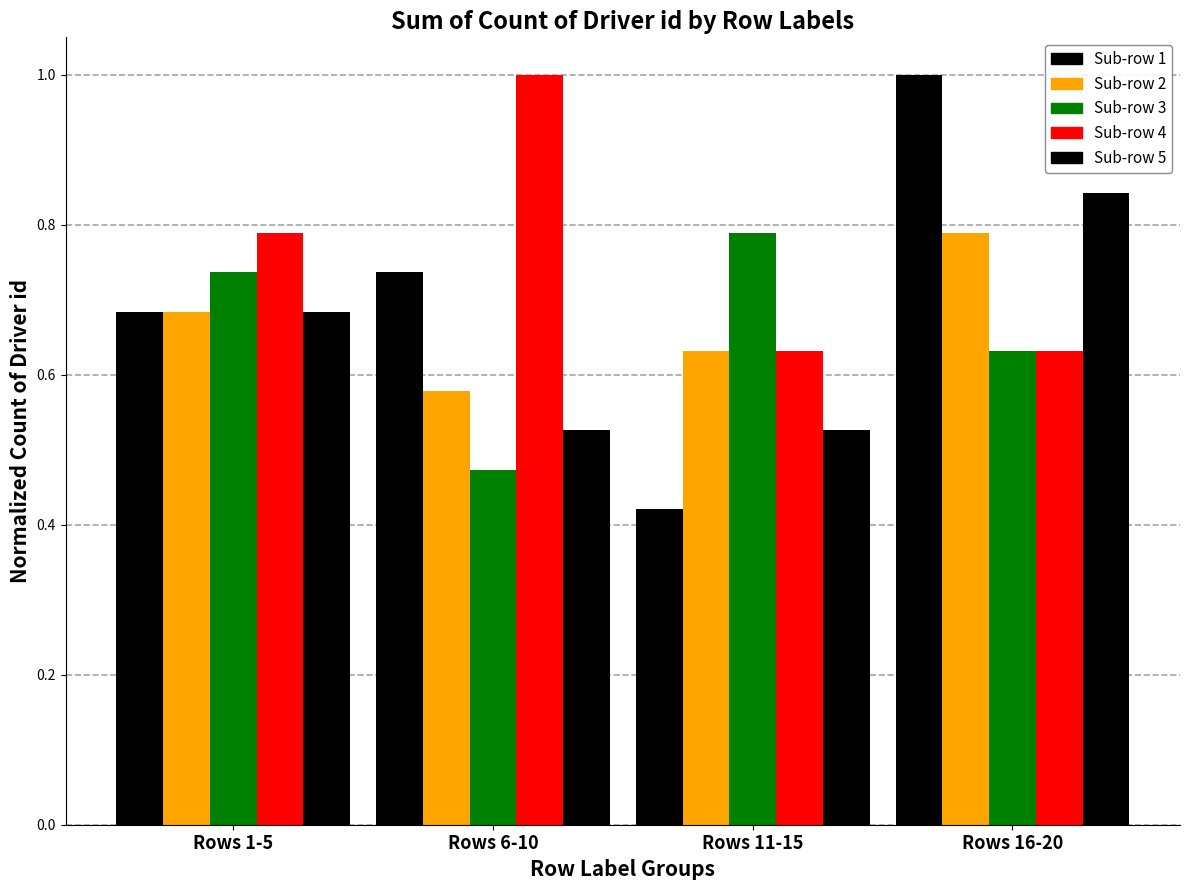

How many bars are there in total?

20